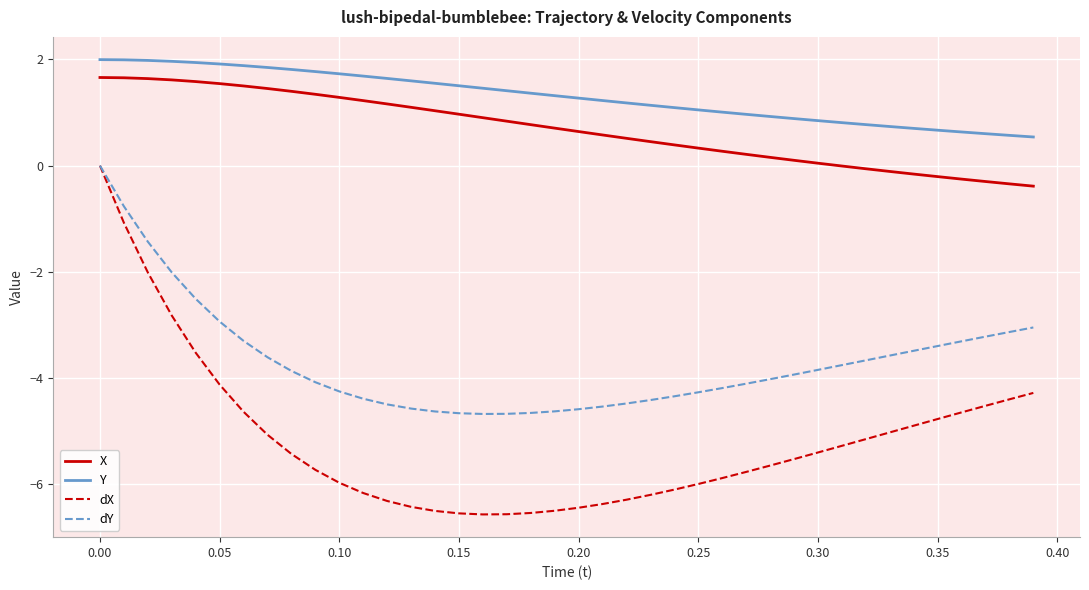

What is the minimum value shown in the chart?

-6.6